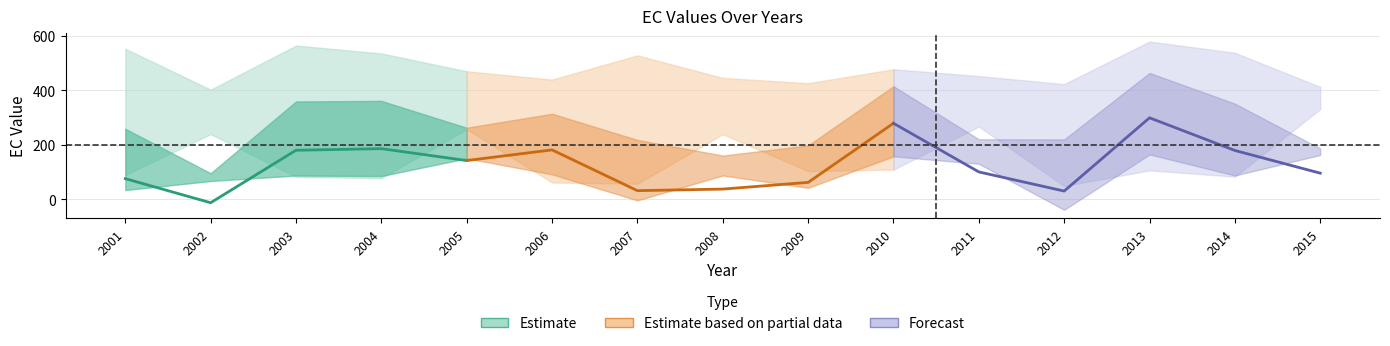

Reading left to right, transcribe all the data shown in this chart.

EC_0.30: 2001=89.5	2002=239.4	2003=82.5	2004=77.6	2005=257.5	2006=61.7	2007=57.0	2008=239.0	2009=103.5	2010=108.9	2011=267.2	2012=48.7	2013=106.3	2014=83.1	2015=331.5
EC_0.60: 2001=33.6	2002=67.1	2003=87.2	2004=85.3	2005=150.4	2006=91.4	2007=-4.1	2008=87.3	2009=42.0	2010=157.6	2011=130.2	2012=-38.7	2013=164.6	2014=87.3	2015=162.7
EC_1.00: 2001=75.7	2002=-12.7	2003=180.0	2004=185.9	2005=142.2	2006=181.4	2007=31.6	2008=37.4	2009=61.9	2010=279.1	2011=100.4	2012=30.1	2013=299.1	2014=179.2	2015=95.8
EC_2.00: 2001=259.0	2002=95.6	2003=359.2	2004=361.3	2005=262.7	2006=314.1	2007=218.0	2008=160.6	2009=197.7	2010=415.2	2011=220.4	2012=219.8	2013=464.0	2014=351.2	2015=186.3
EC_end: 2001=552.9	2002=402.5	2003=564.5	2004=535.6	2005=470.0	2006=439.5	2007=528.4	2008=445.8	2009=426.2	2010=477.5	2011=452.3	2012=423.0	2013=579.2	2014=537.9	2015=412.6